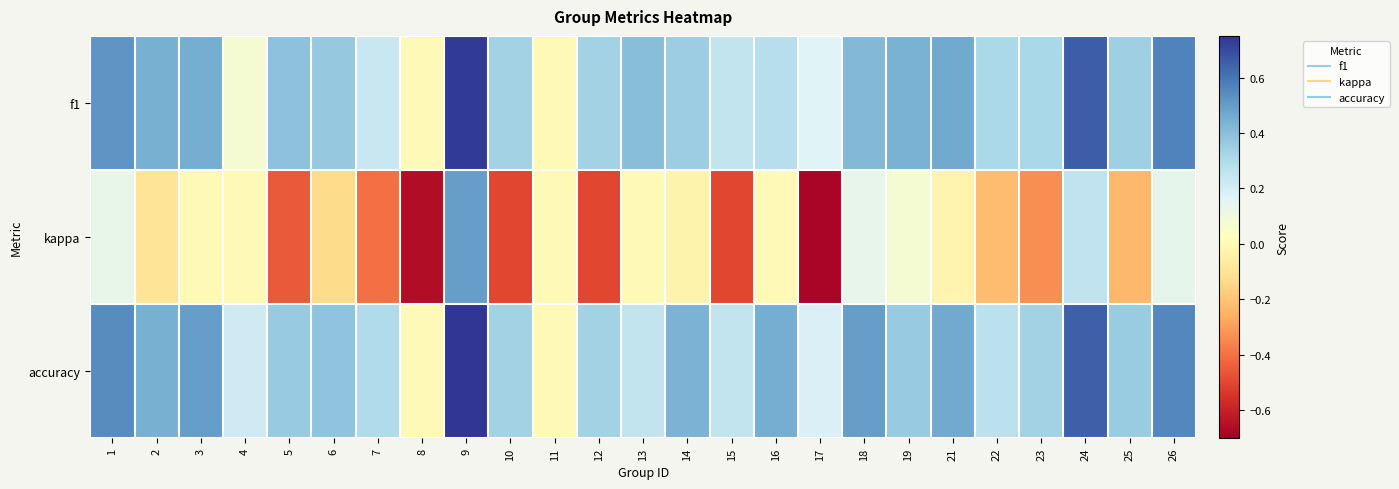

Rank the series at 25 from highest to lowest value.

accuracy, f1, kappa